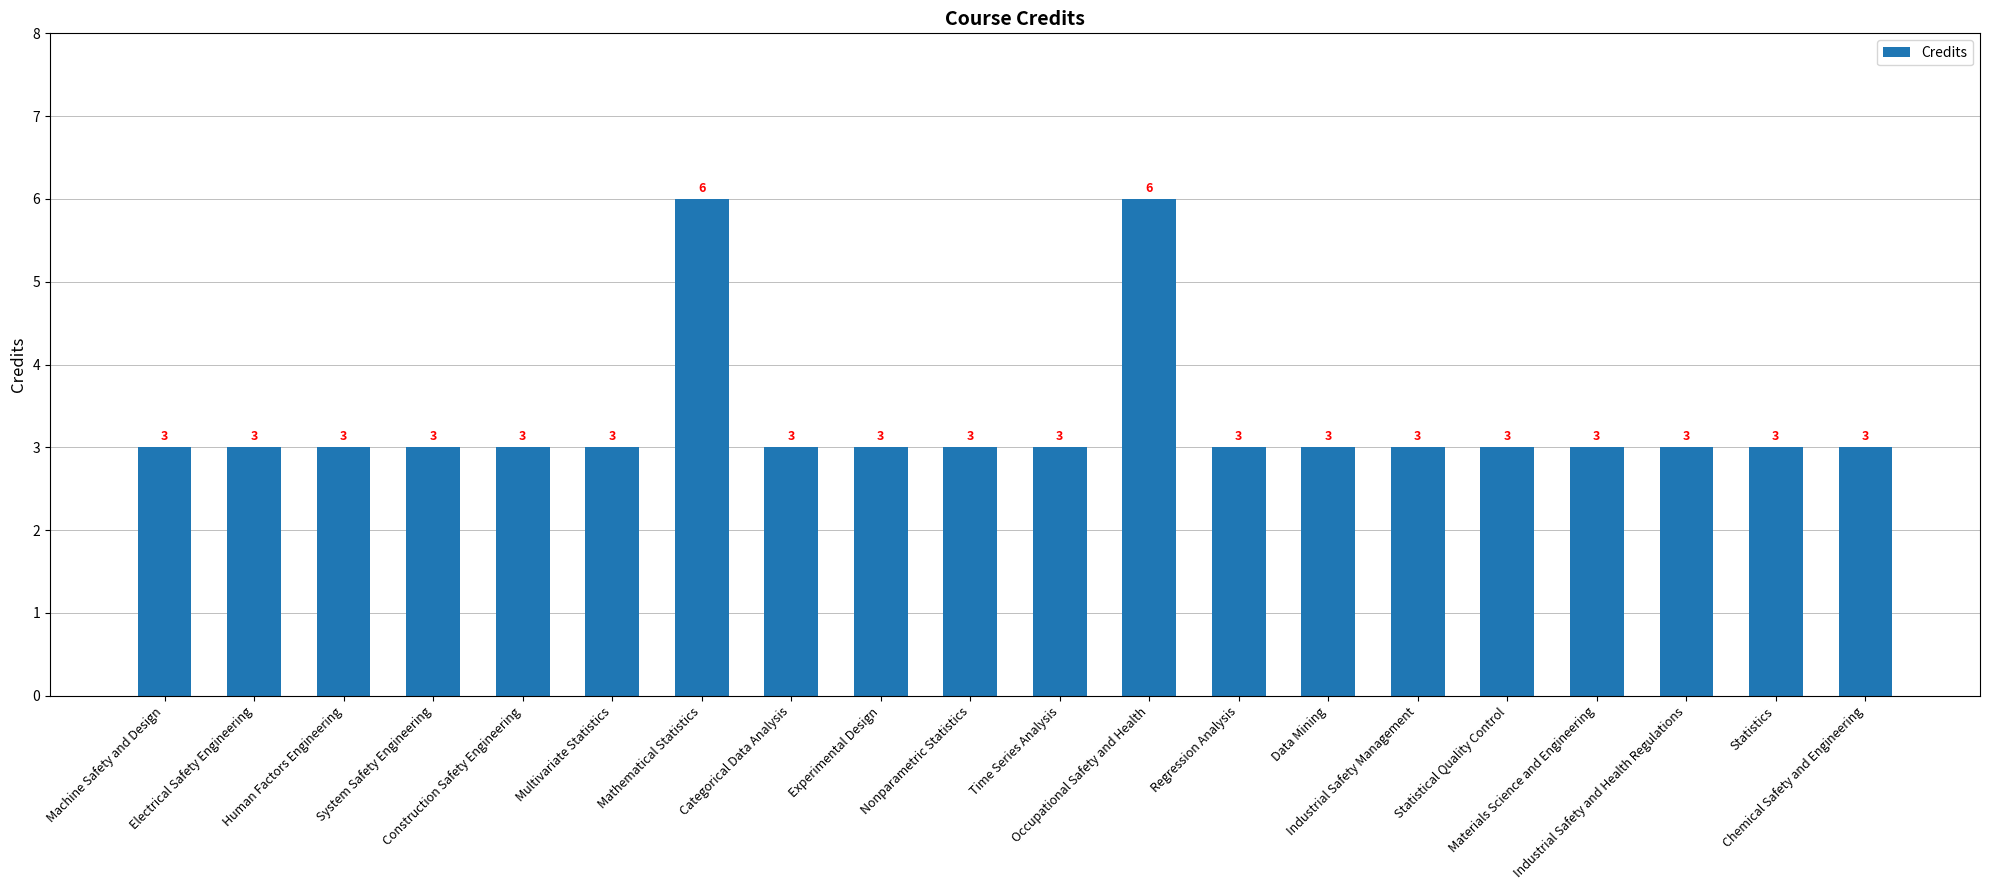

Approximately how many times larger is the value at Industrial Safety Management compared to Data Mining?

1.0